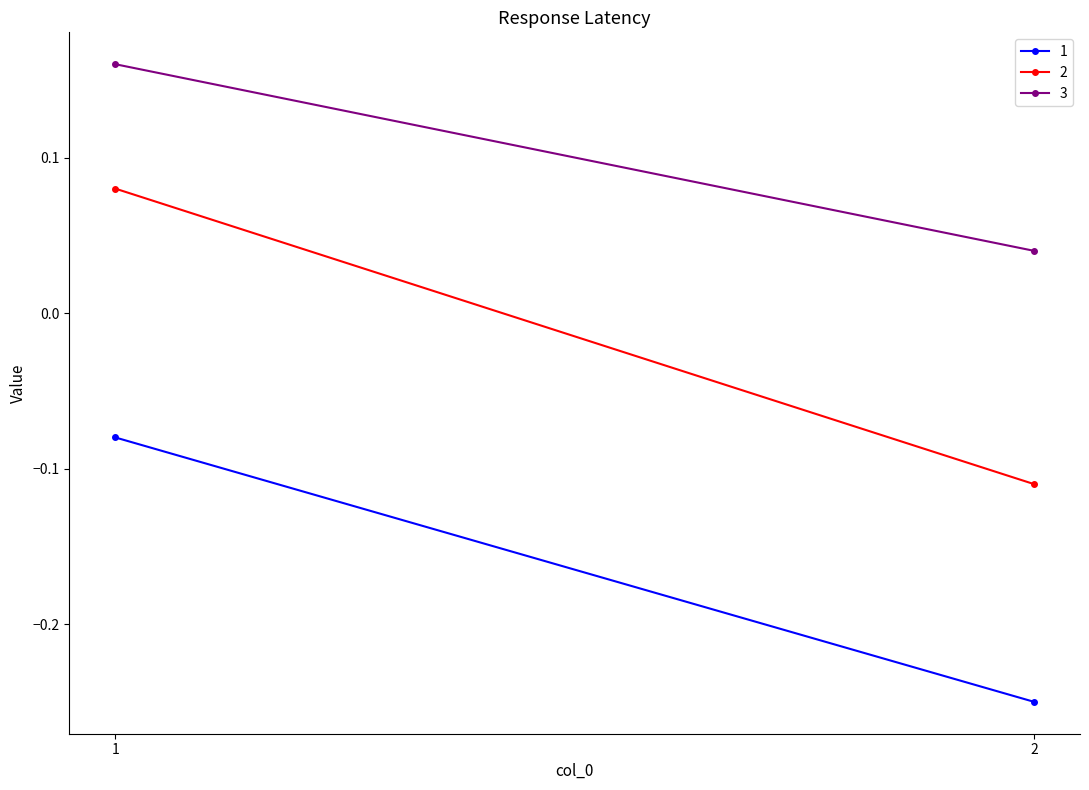

Read the 2 value at 2.

-0.1